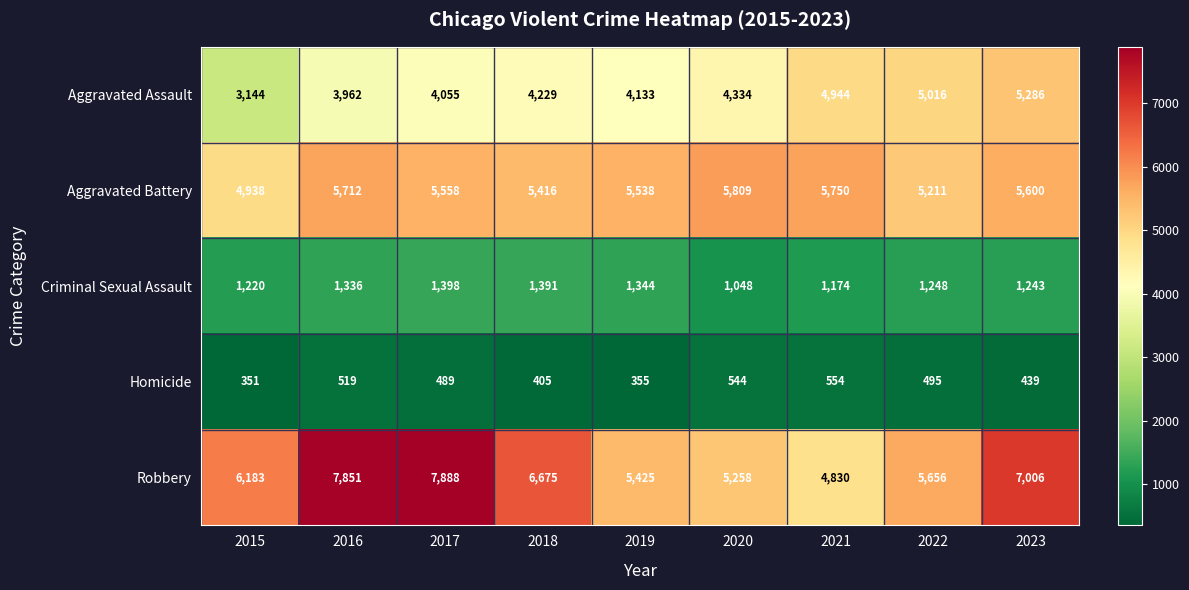

What is the smallest value displayed?

351